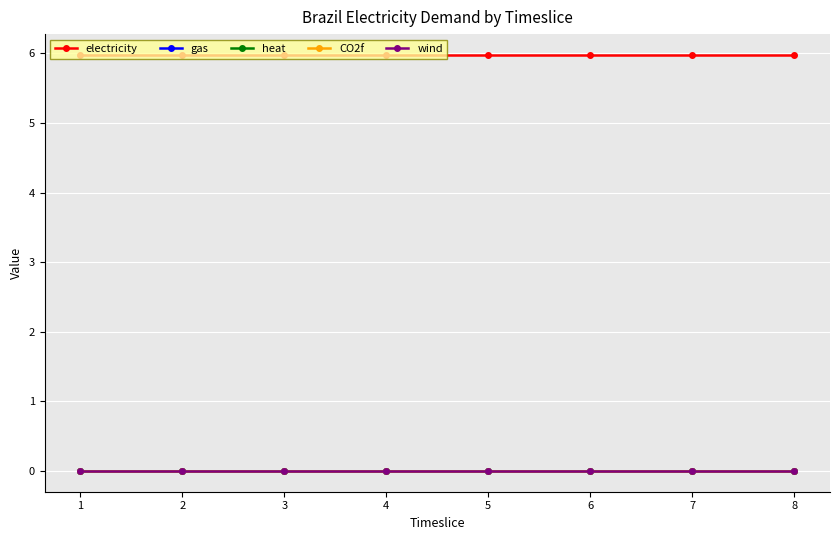

True or false: wind has a value of 0.0 at 5.

True